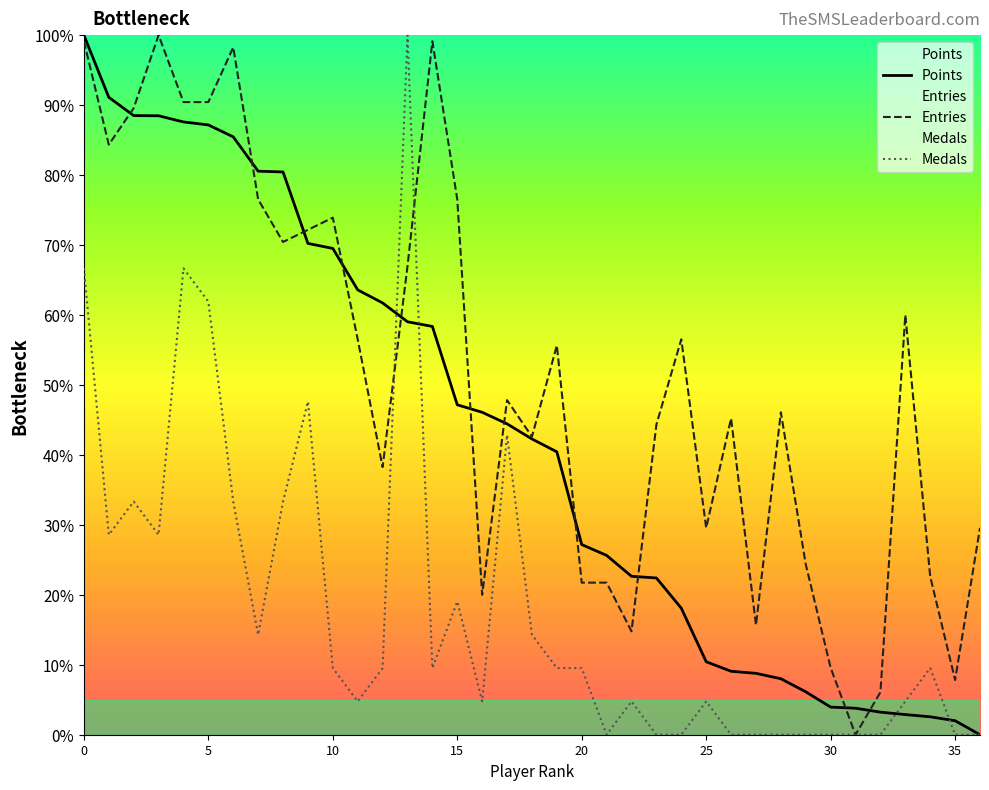

List the series in order of their peak value, lowest first.

Points, Entries, Medals